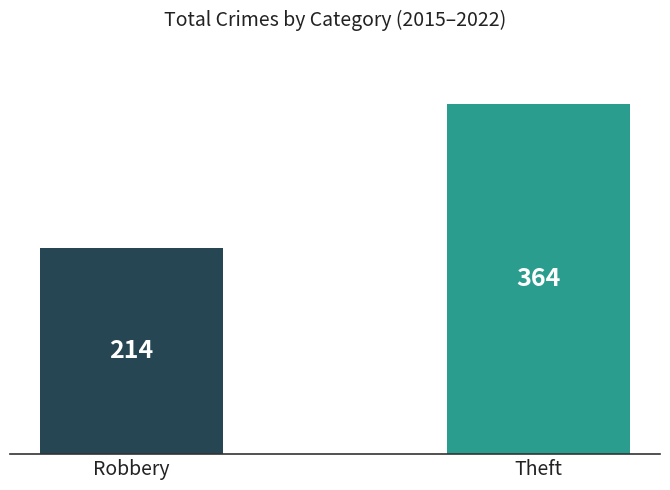

Which has a higher value, Theft or Robbery?

Theft